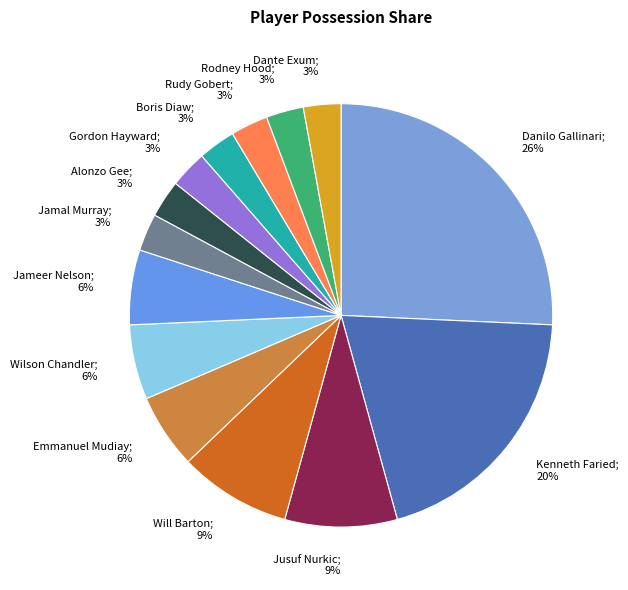

Does Gordon Hayward represent more than half of the total?

No